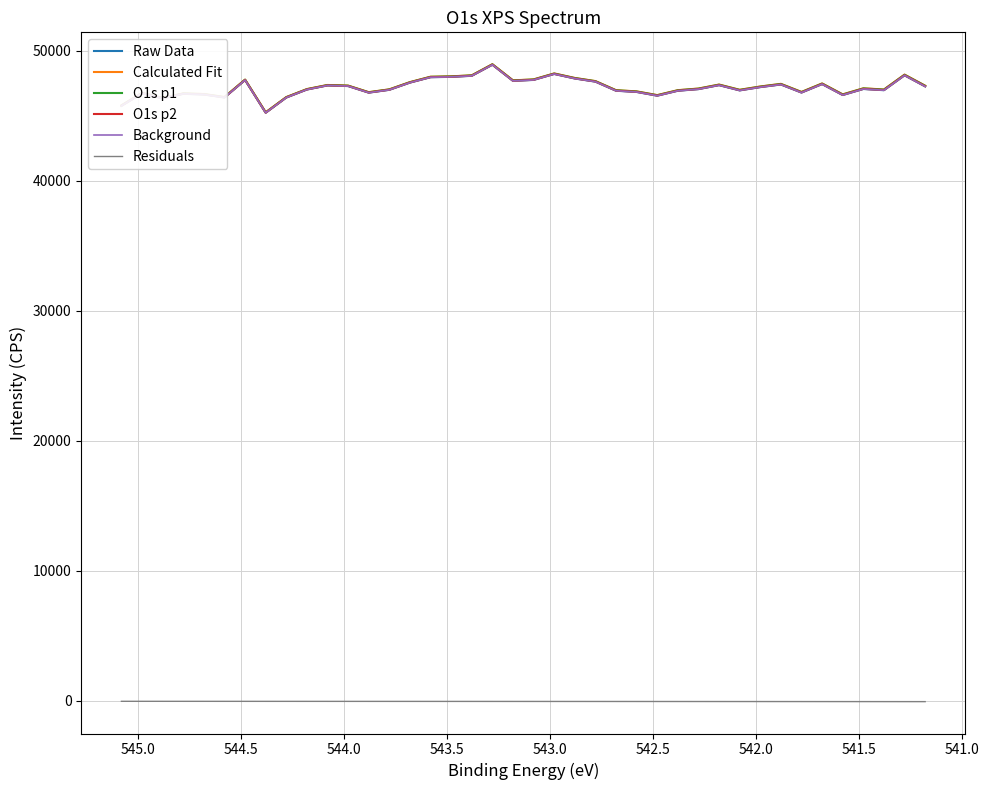

True or false: O1s p1 and Calculated Fit cross at least once.

False